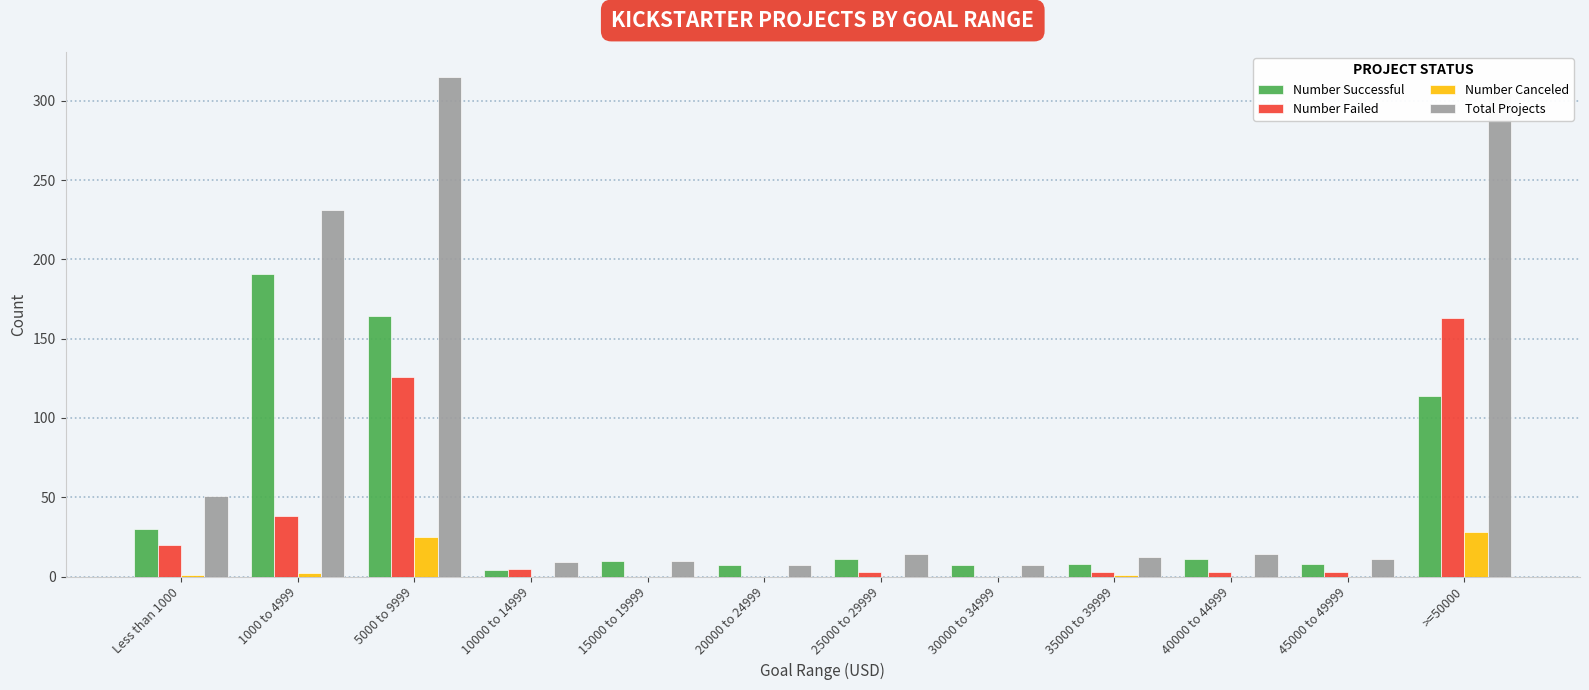

Which series has the largest total across all categories?

Total Projects